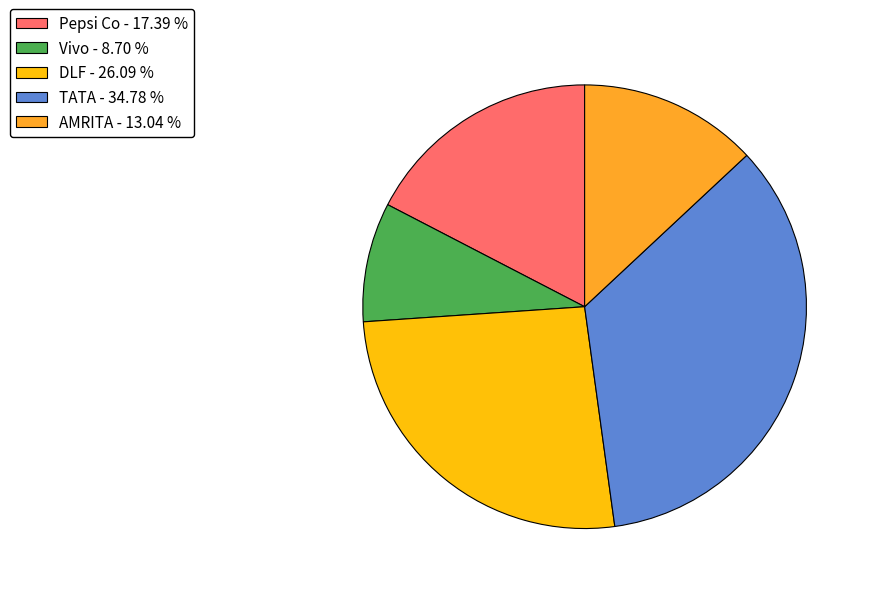

Does any single category account for the majority?

No